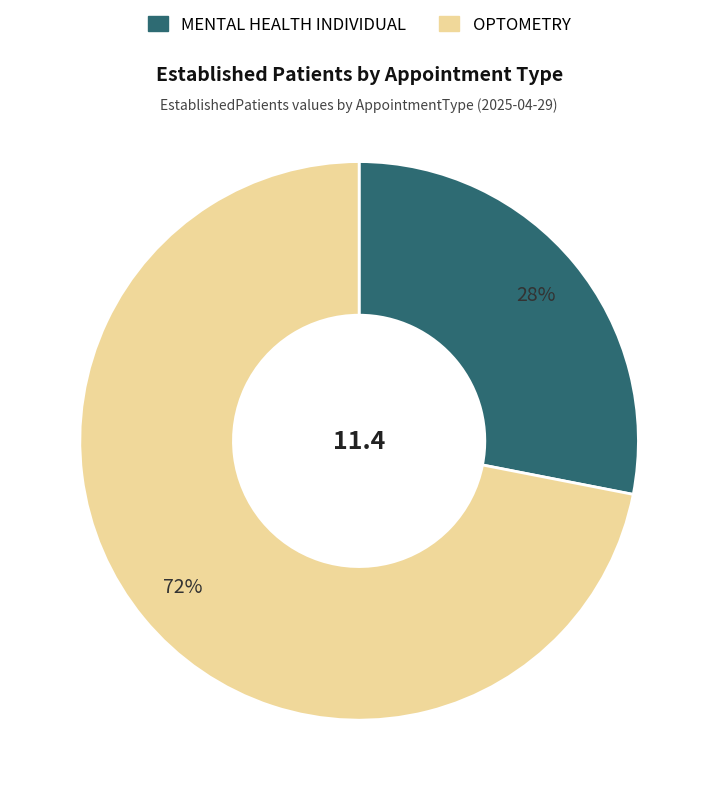

Is OPTOMETRY the majority of the pie?

Yes